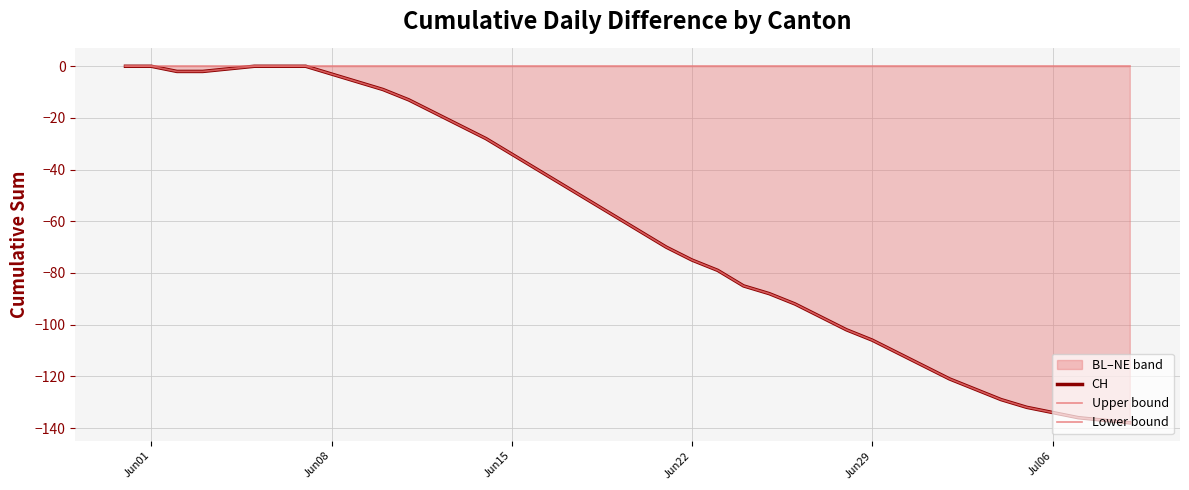

What is the difference between the maximum and minimum values in the Lower bound series?

138